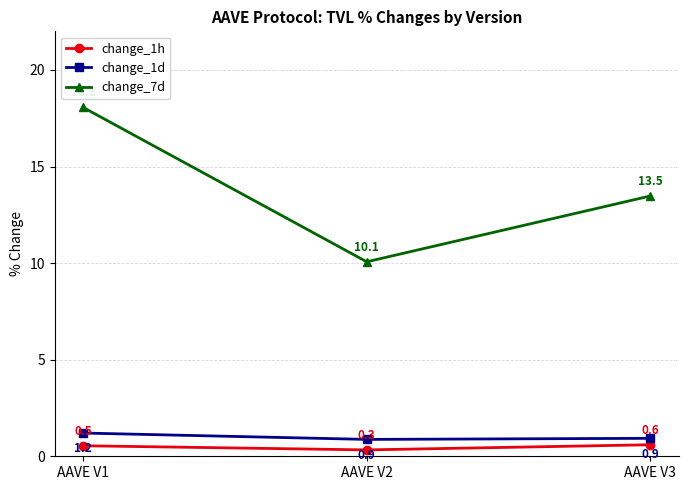

Does the chart display data point markers on the line(s)?

Yes